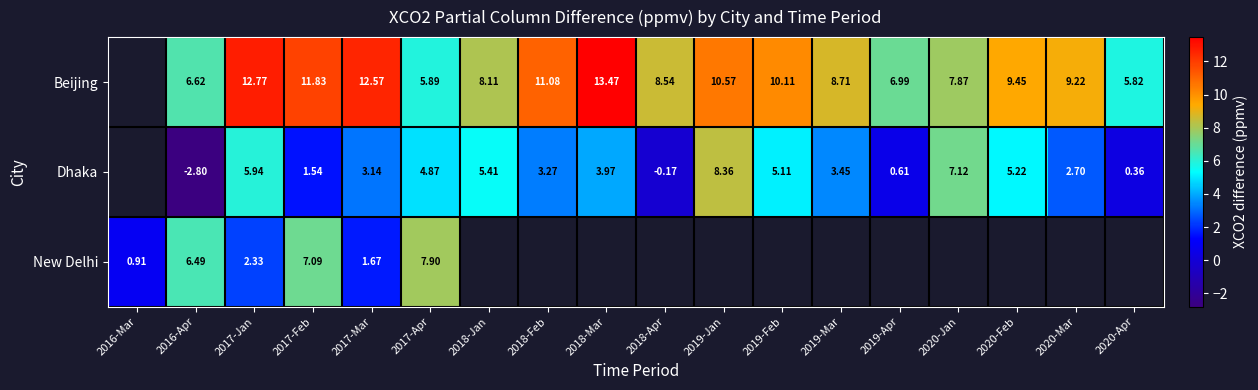

Is the value of Beijing at 2020-Jan greater than the value of Dhaka at 2019-Feb?

Yes